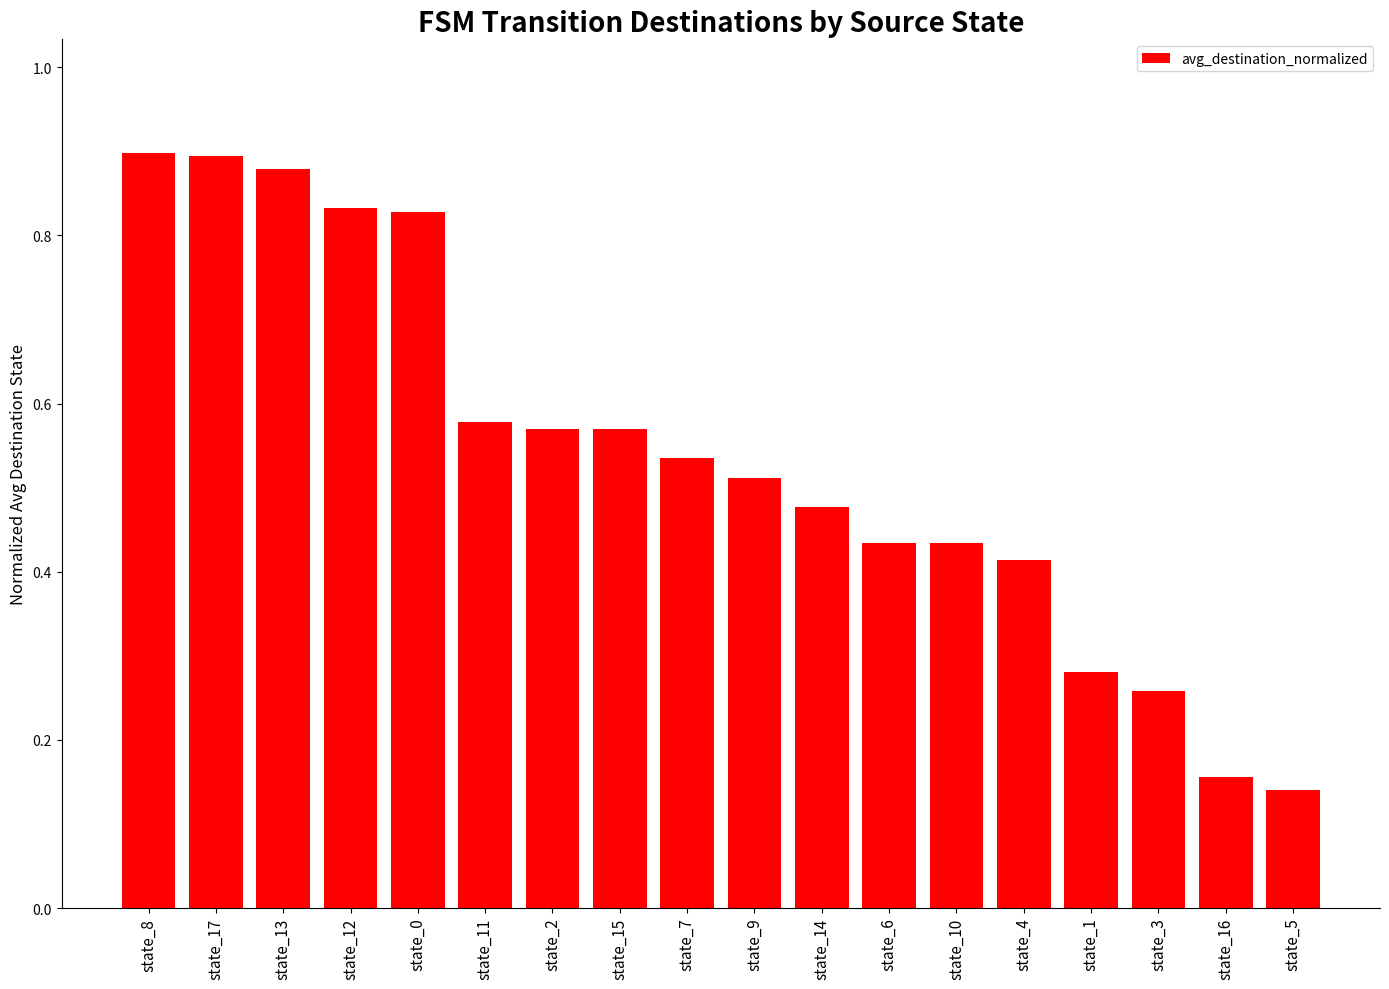

What is the label of the 3rd bar from the left?

state_13